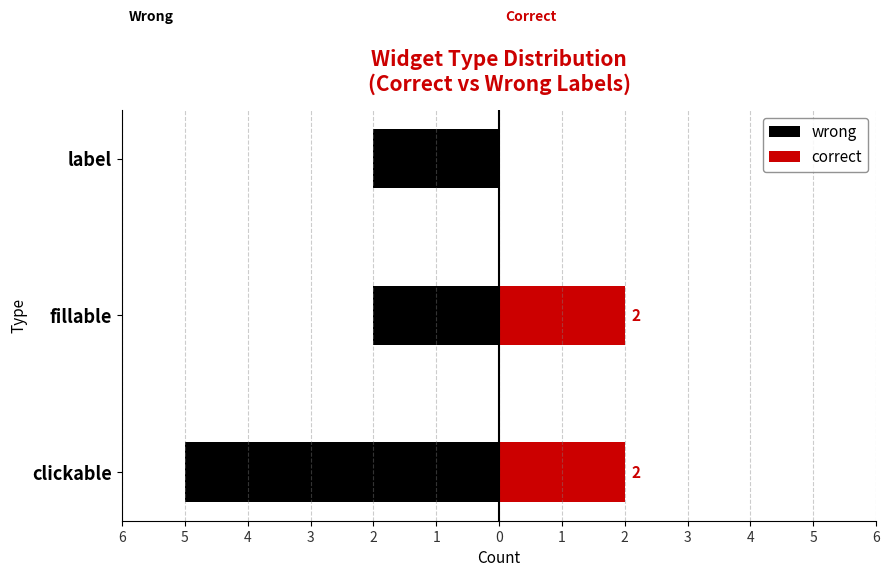

Count the number of data series in this chart.

2